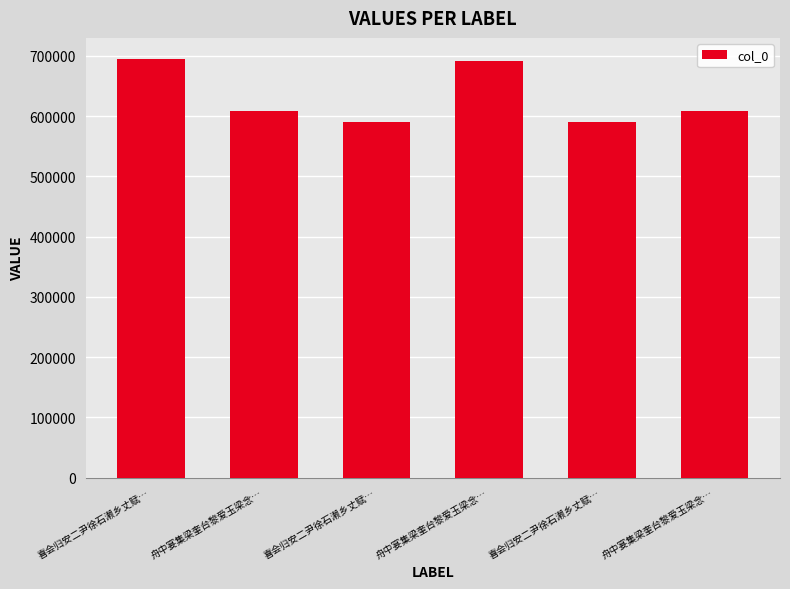

Does the chart contain stacked bars?

No